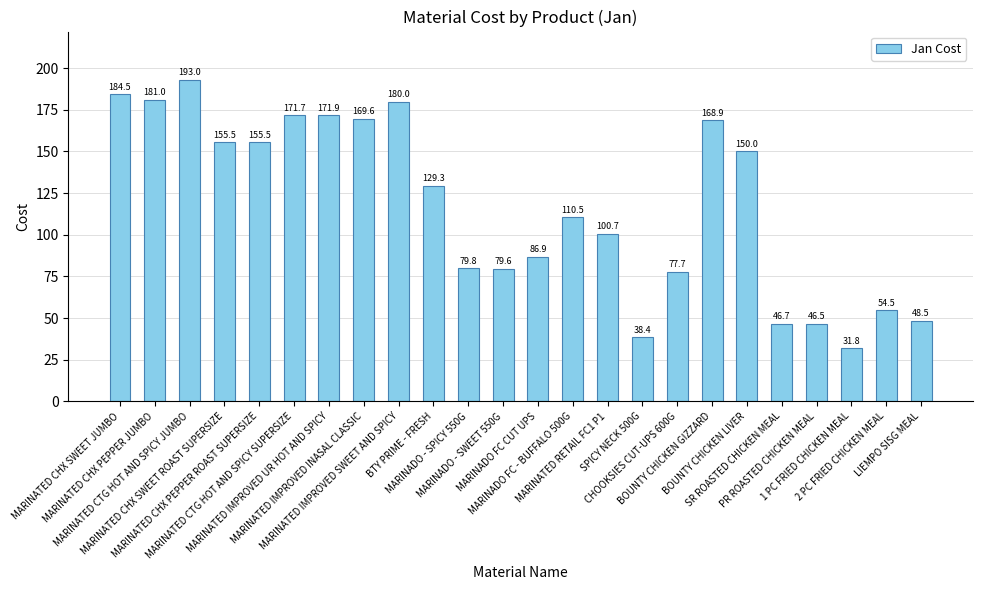

How many series are shown in this chart?

1